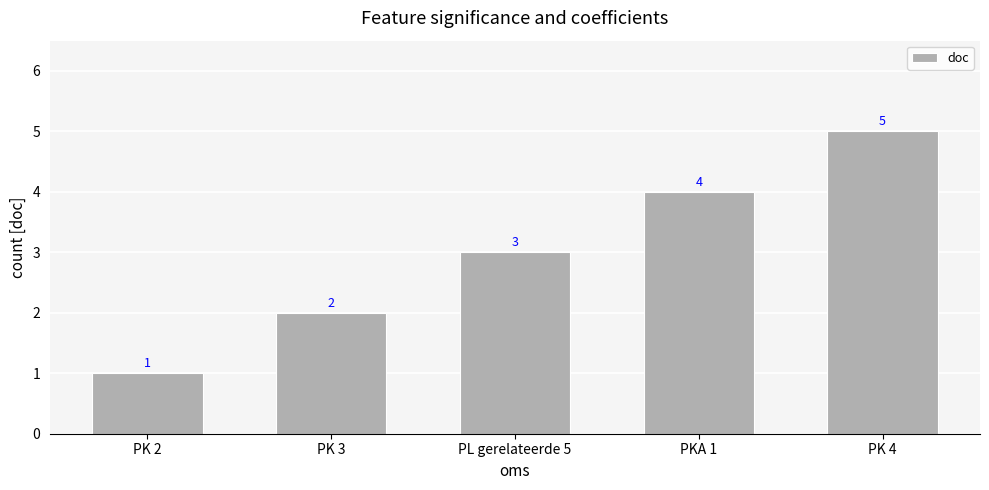

What is the average value?

3